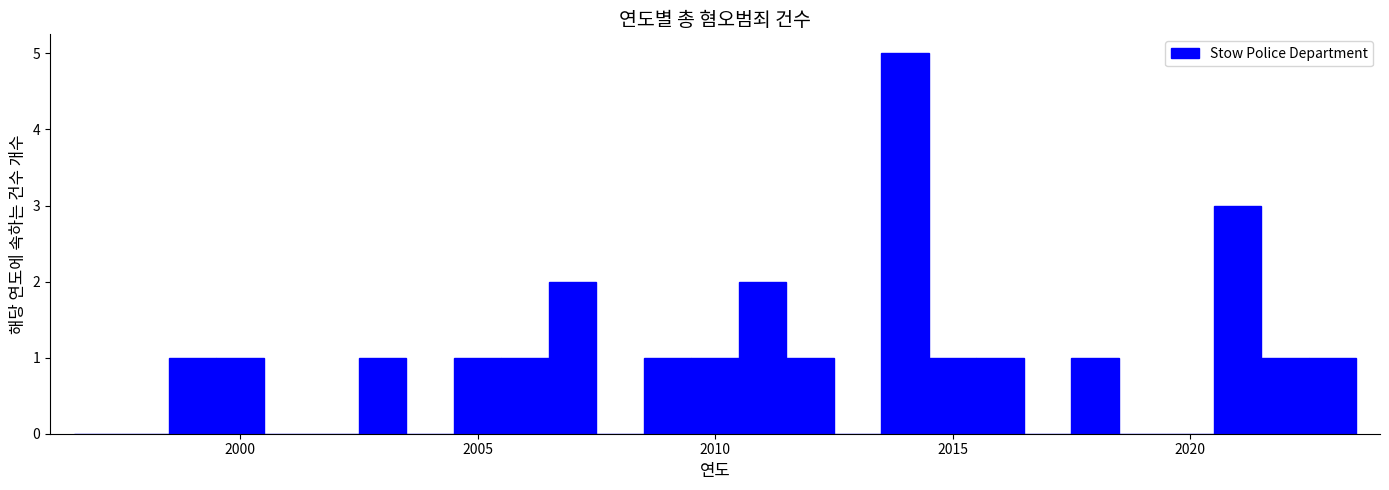

Around what value on the x-axis is the tallest bar? Give the approximate position of its centre, as read against the axis.

2014.0